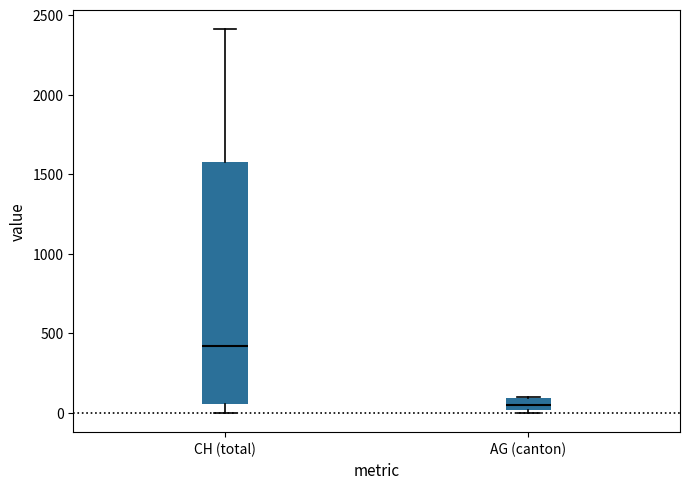

Which box's median line is the highest?

CH (total)